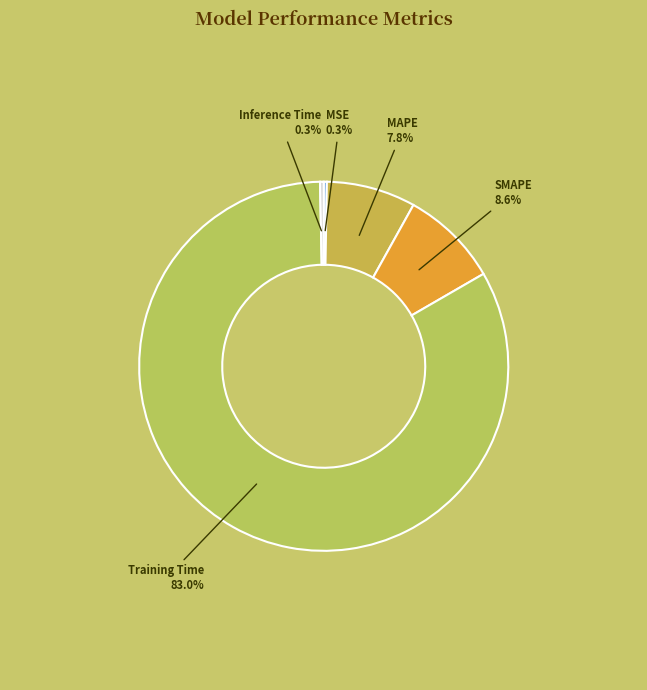

Which has a higher value, MAPE or SMAPE?

SMAPE